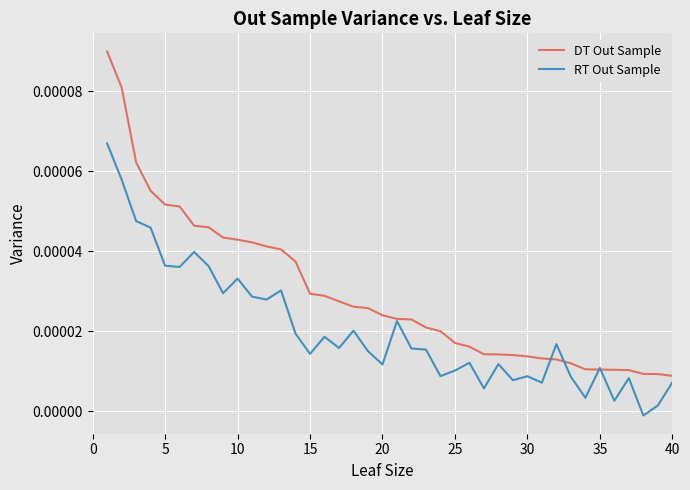

What are all the series names shown in the legend?

DT Out Sample, RT Out Sample